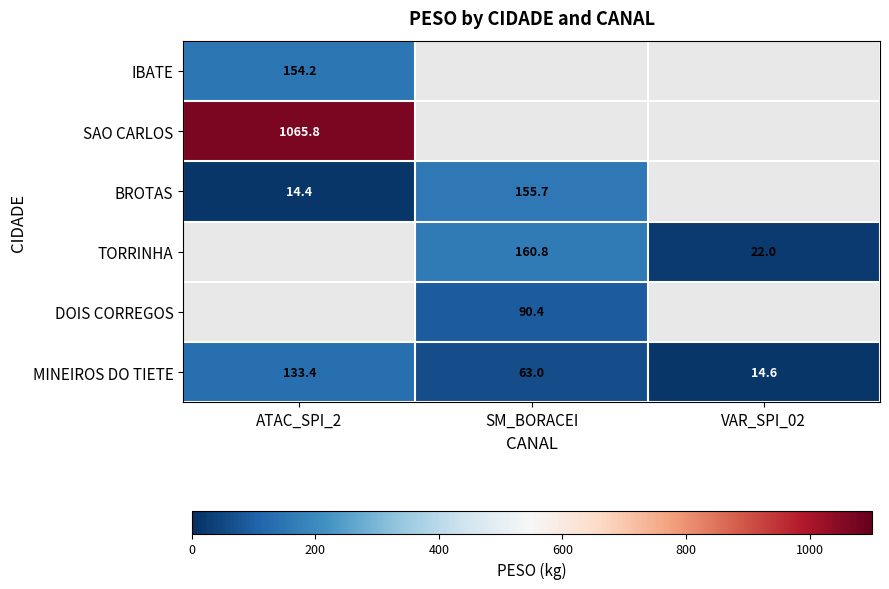

How many data points does each series have?

3